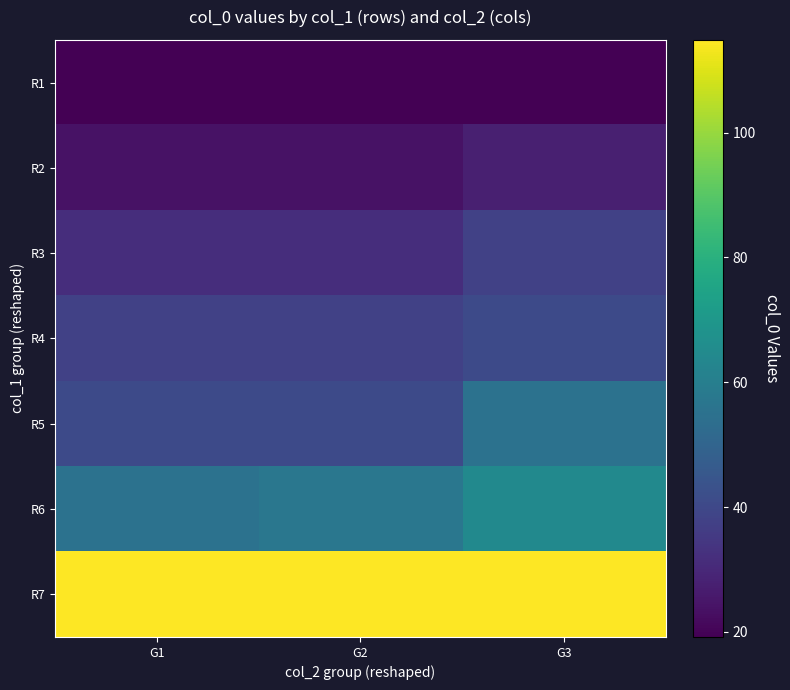

What is the difference between the highest and lowest values at G3?

95.7